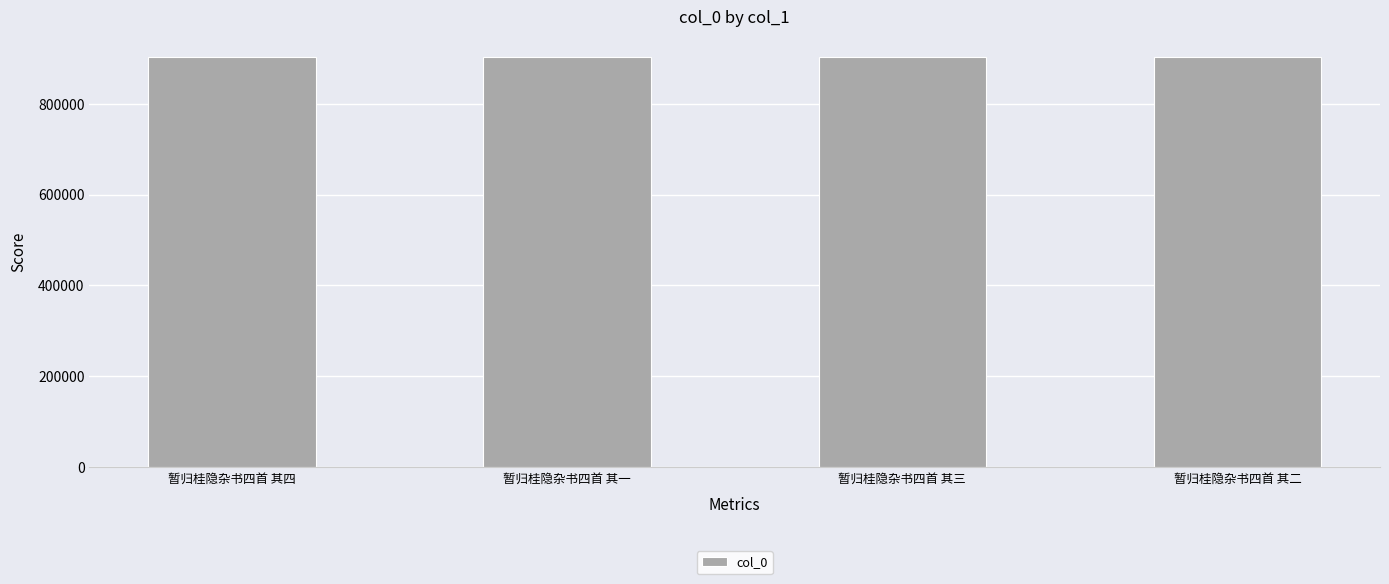

What is the minimum value shown in the chart?

902747